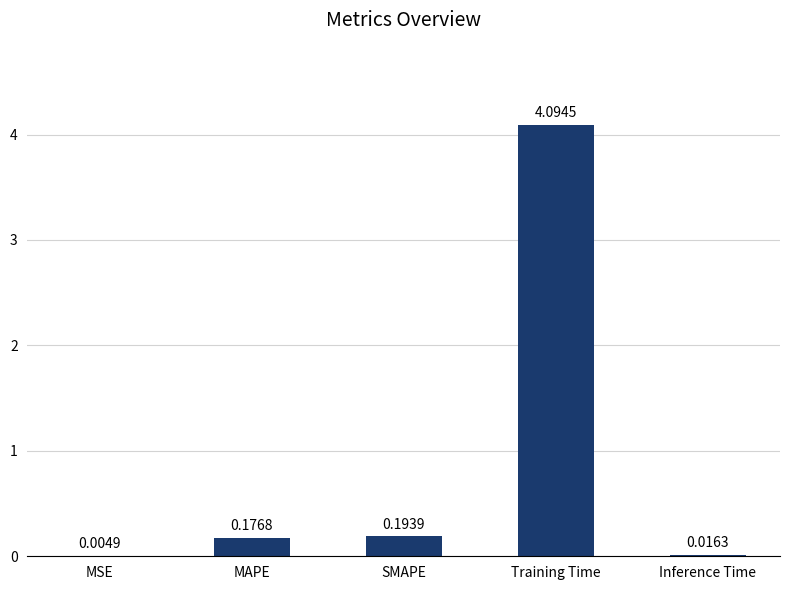

Which category has the highest value across all series?

Training Time